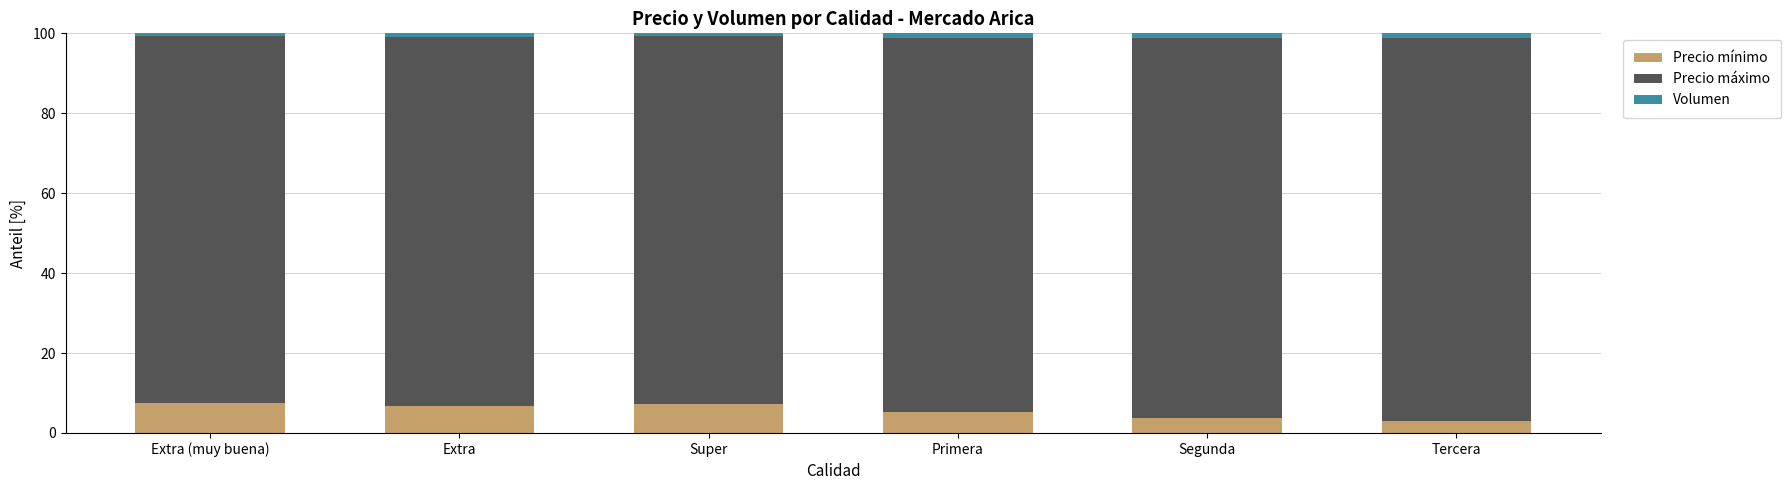

Does the chart contain stacked bars?

Yes